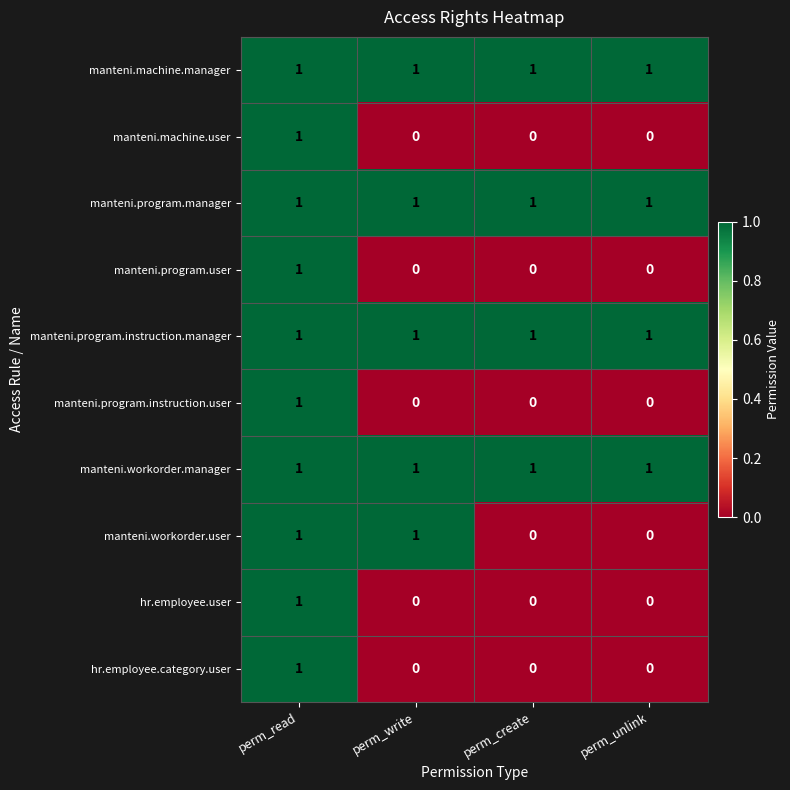

Count the manteni.program.instruction.user values in the range 0 to 1.

4